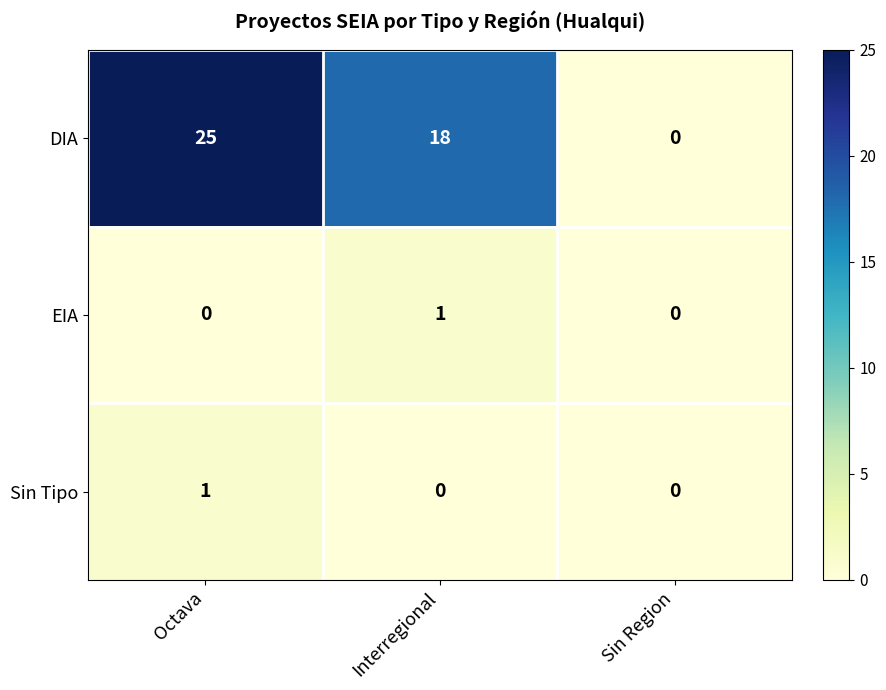

At which category is the sum across all series the highest?

Octava